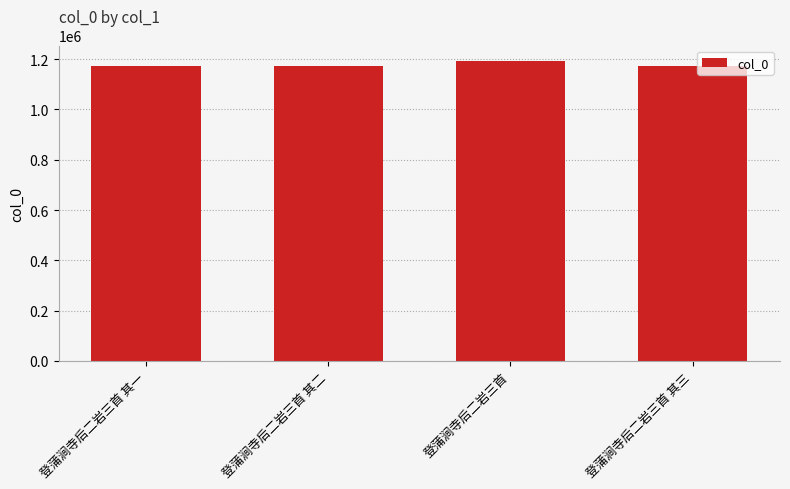

True or false: the data shows 1171700 at 登蒲涧寺后二岩三首 其一.

True